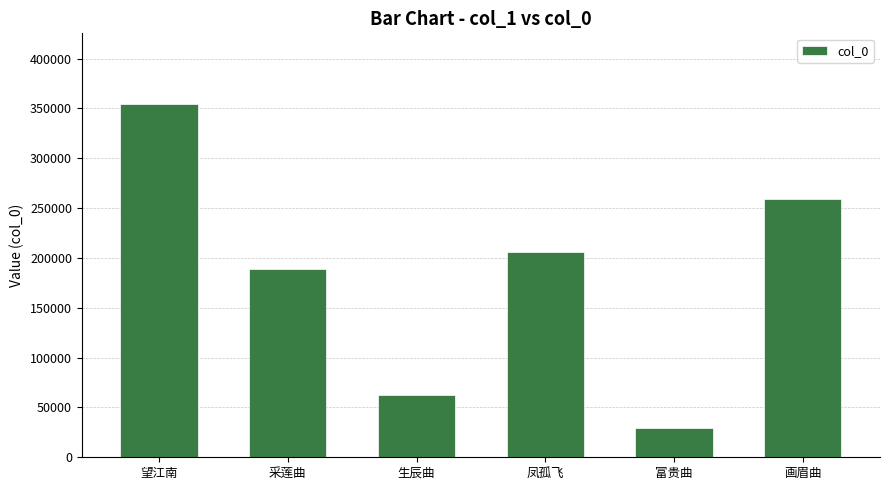

The chart shows a value of 354449 at 望江南. True or false?

True